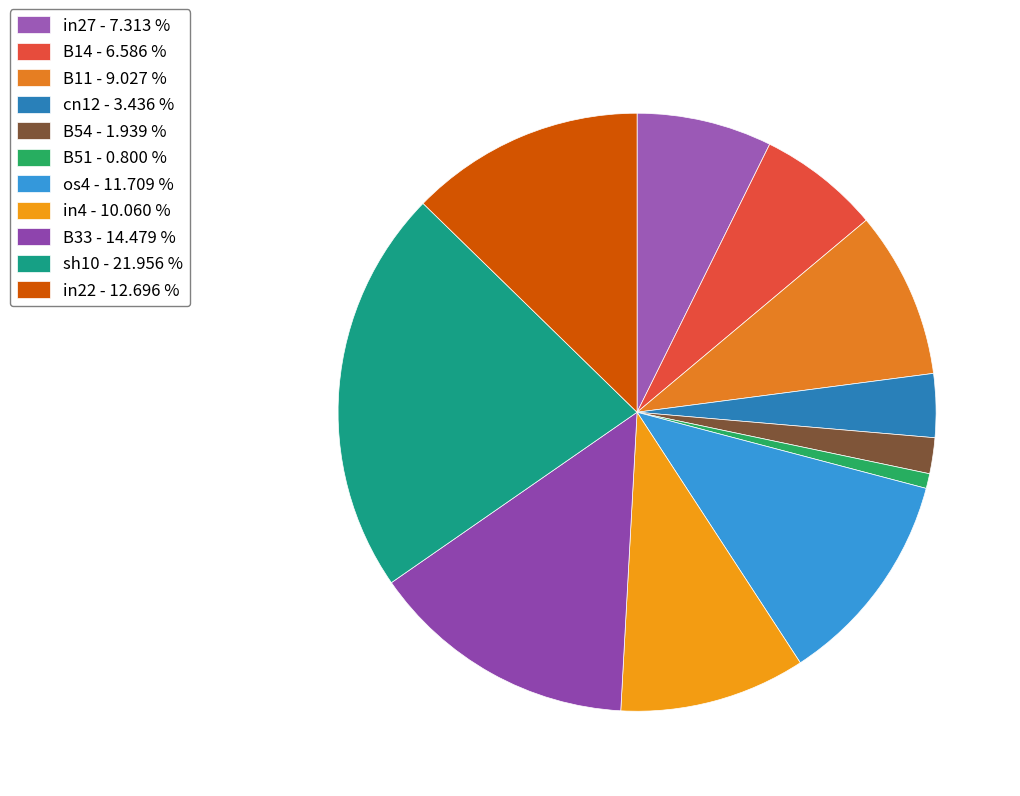

To the nearest percent, what is the combined percentage of B14 and B11?

16%